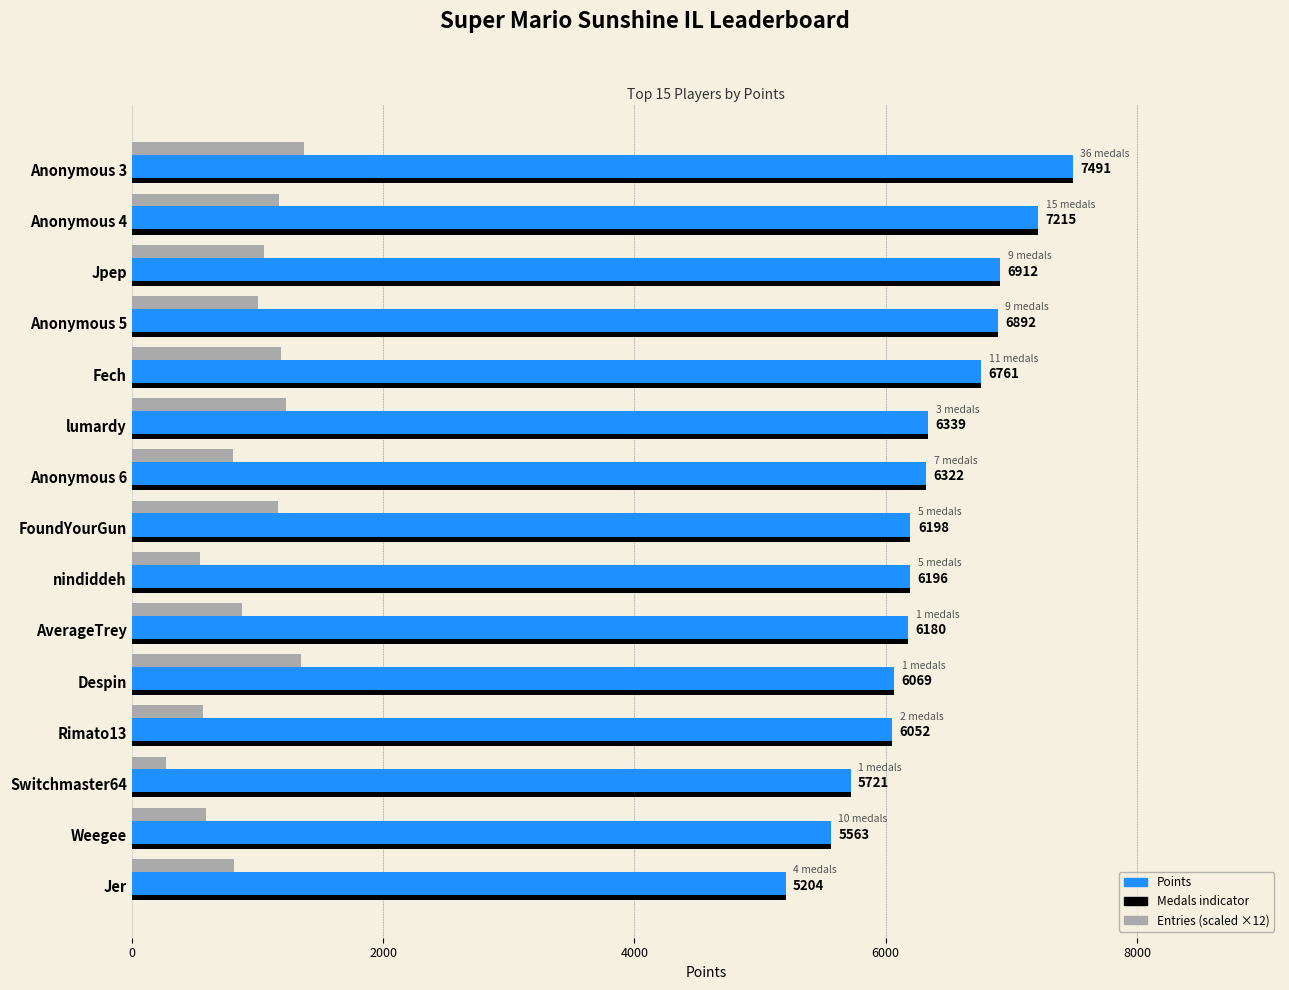

What is the difference between the highest and lowest values at Anonymous 4?

6039